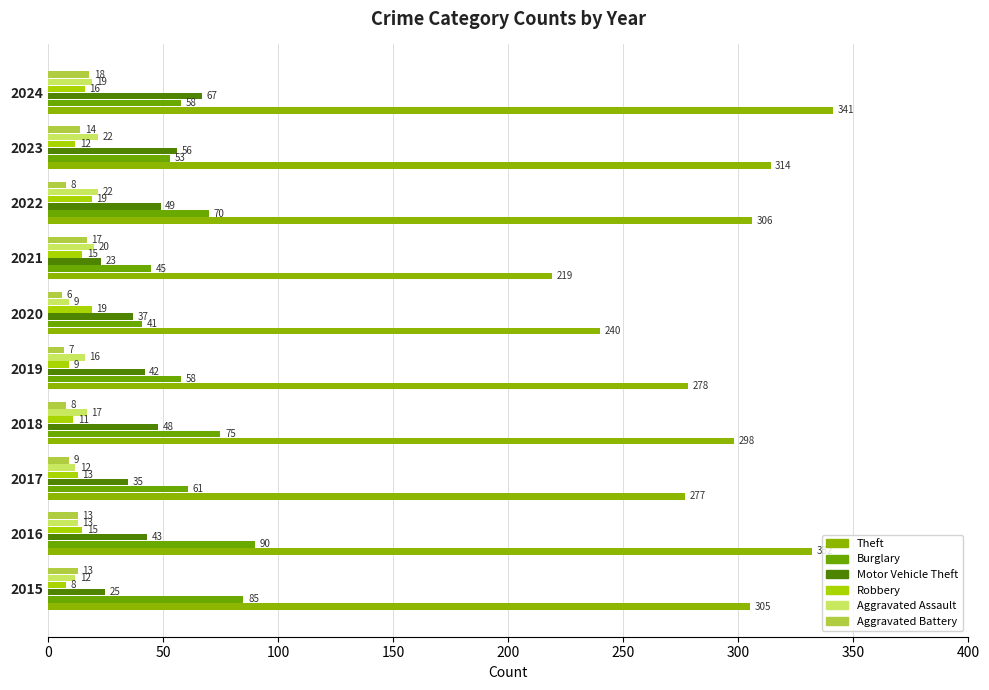

What is the highest value of the Aggravated Battery series?

18